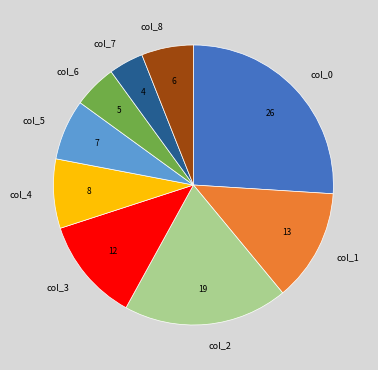

Approximately how many times larger is the value at col_7 compared to col_6?

0.8